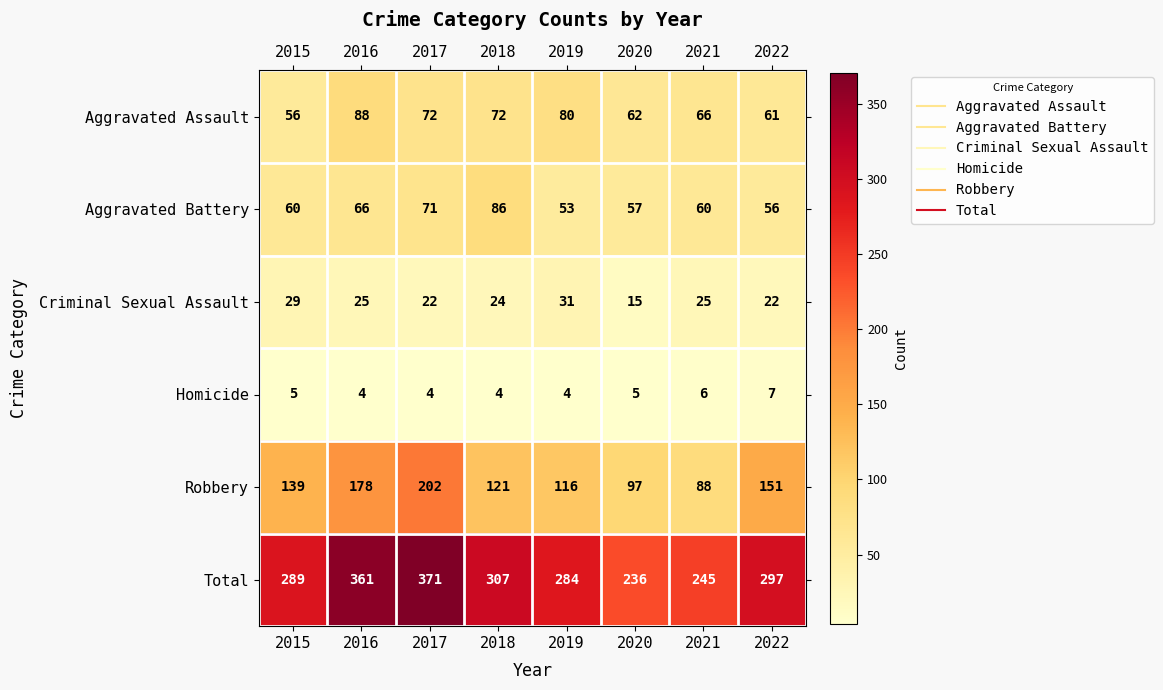

At 2015, list the series in order from smallest to largest.

Homicide, Criminal Sexual Assault, Aggravated Assault, Aggravated Battery, Robbery, Total